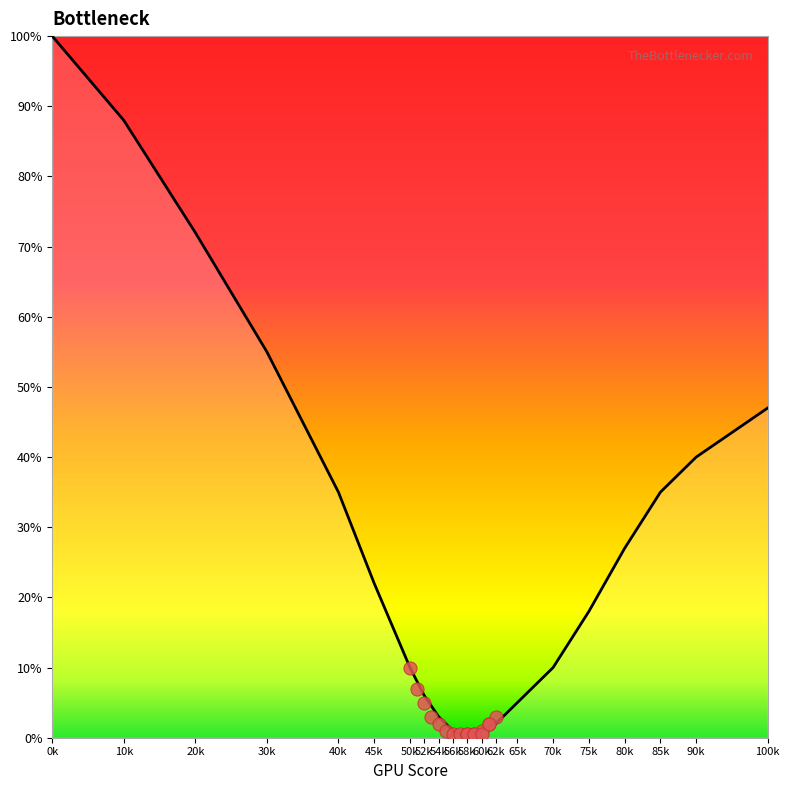

What is the ratio of the value at 40k to the value at 54k?

11.7